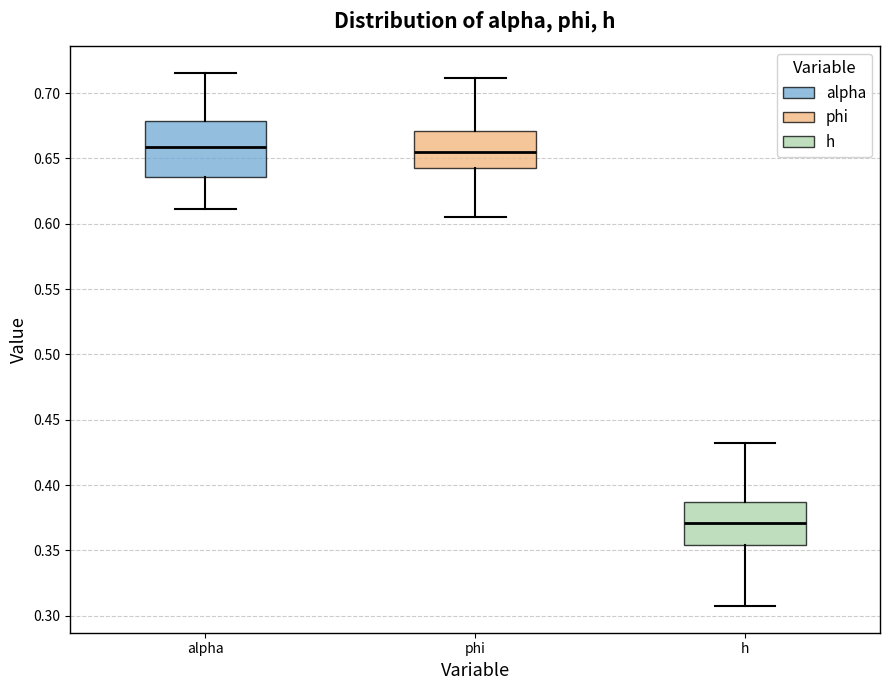

Which box is the tallest, from its lower edge to its upper edge?

alpha